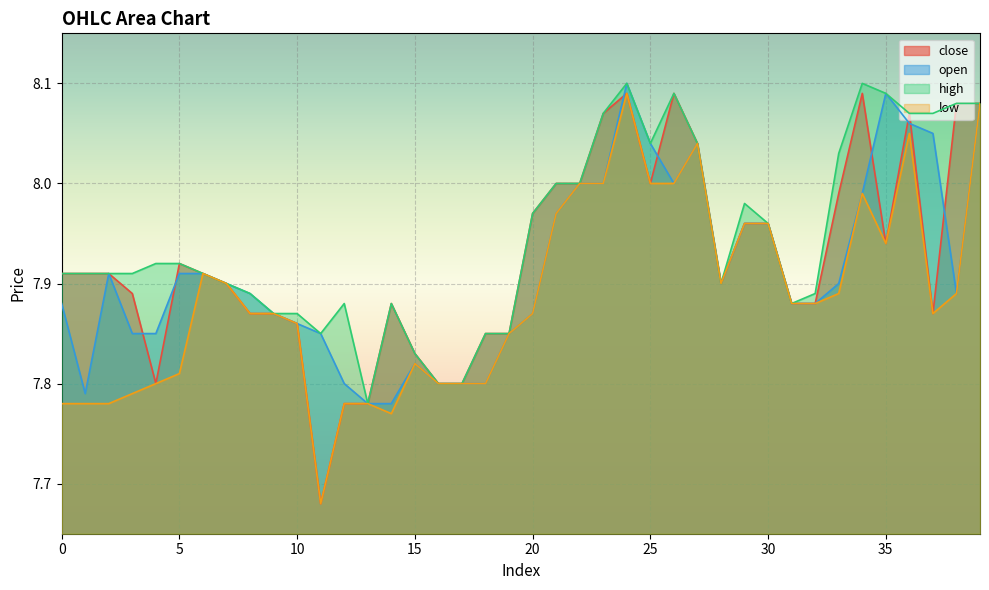

True or false: high has more than 0 interior local peaks.

True